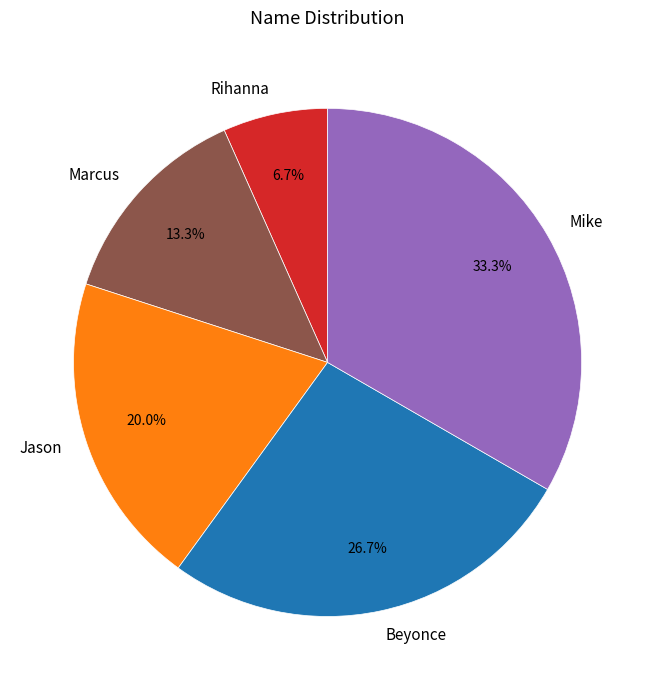

What is the largest slice in the pie chart?

Mike